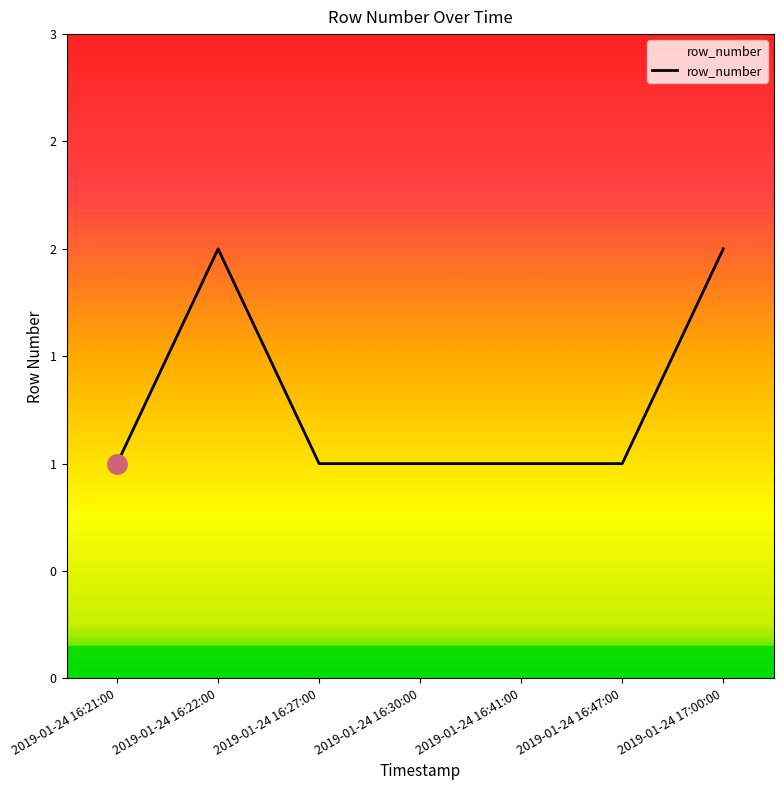

Does the chart display data point markers on the line(s)?

No